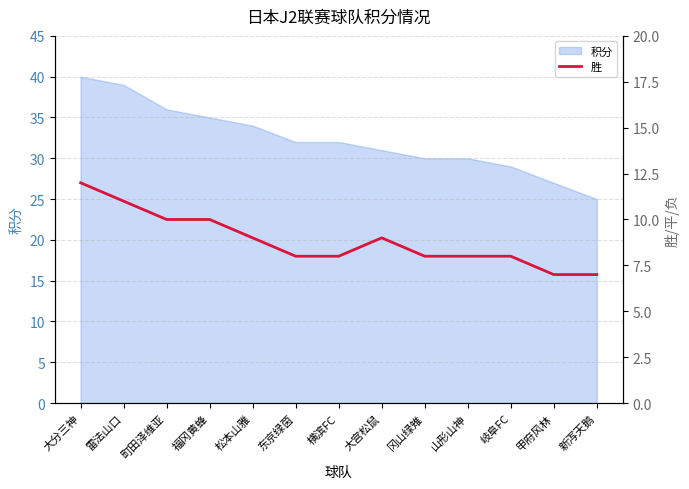

Count the number of values greater than 8.

6